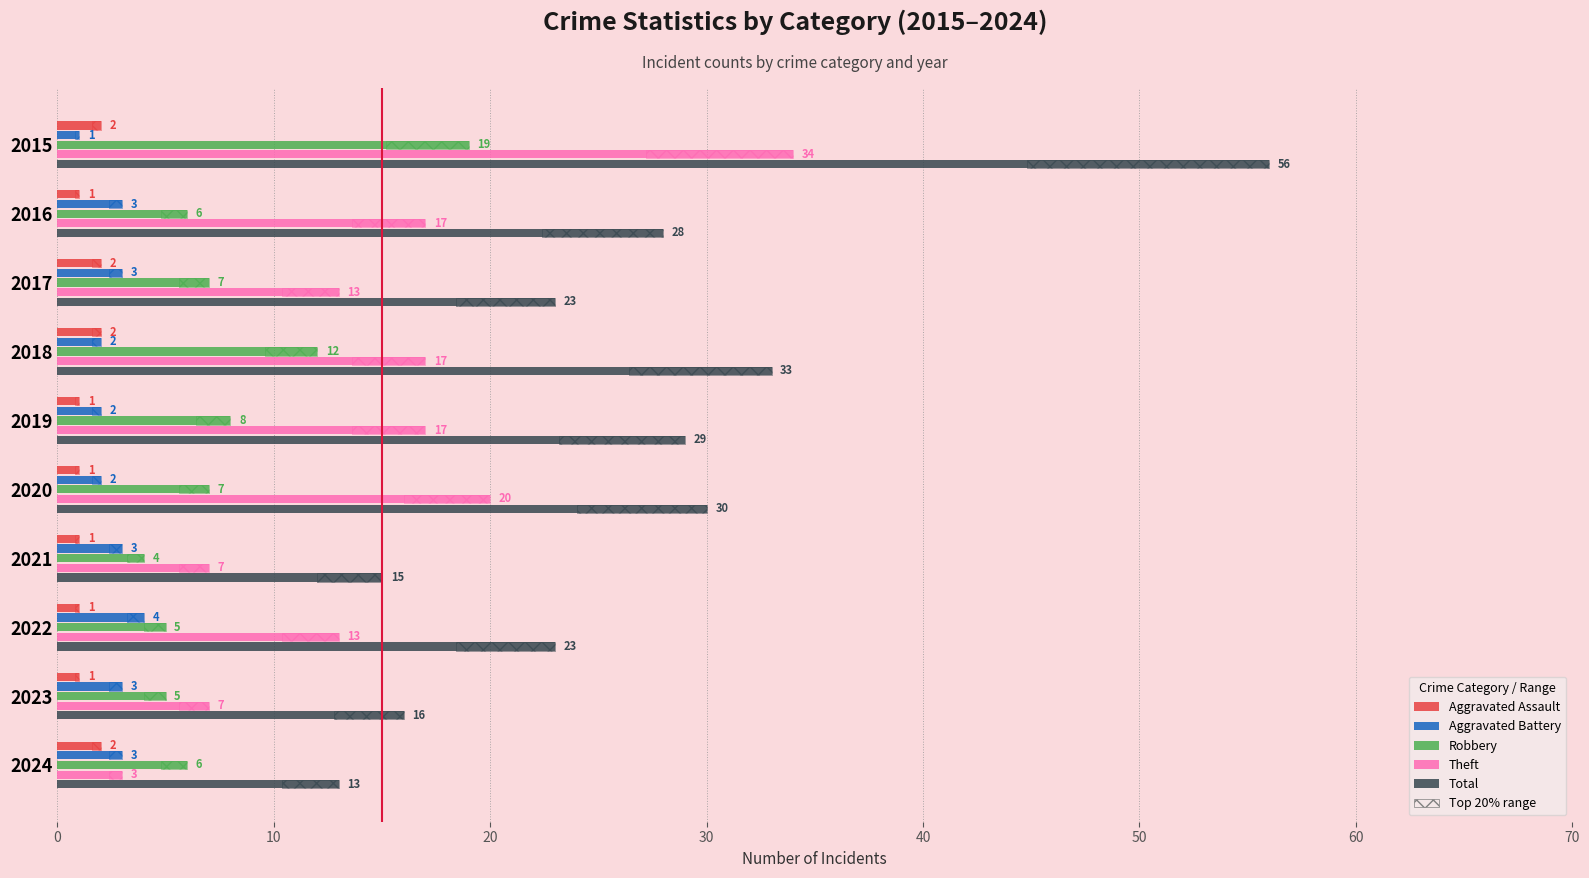

Is it true that Total equals 43 at 2020?

False